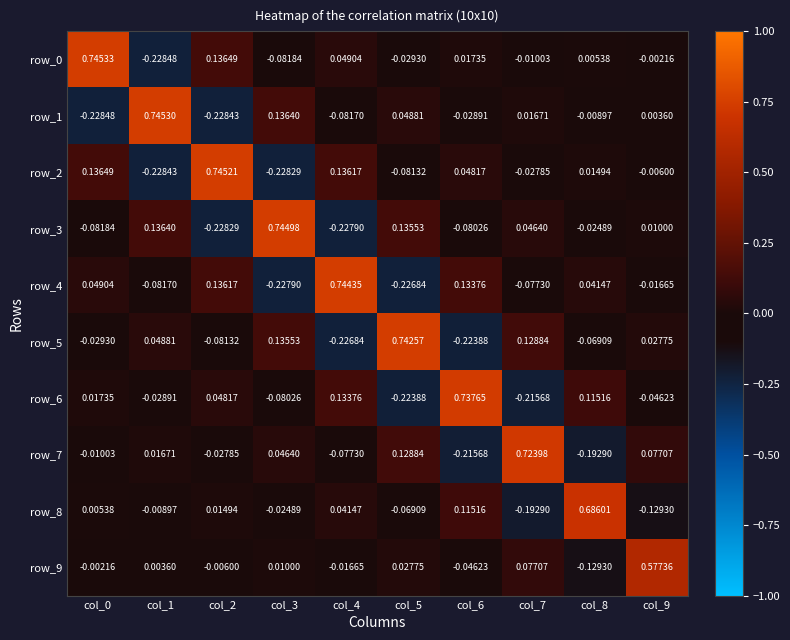

Is the value of row_3 at col_4 greater than the value of row_6 at col_2?

No